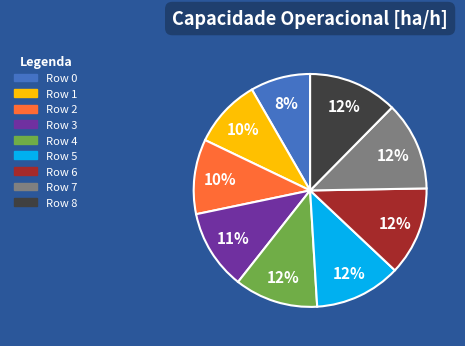

Which category has the smallest portion of the pie?

Row 0